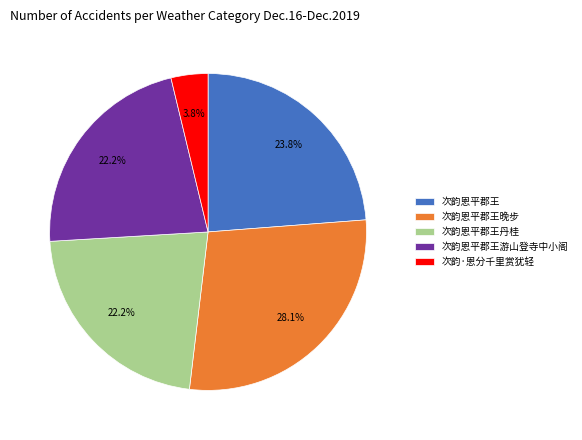

What is the ratio of the value at 次韵·恩分千里赏犹轻 to the value at 次韵恩平郡王丹桂?

0.2